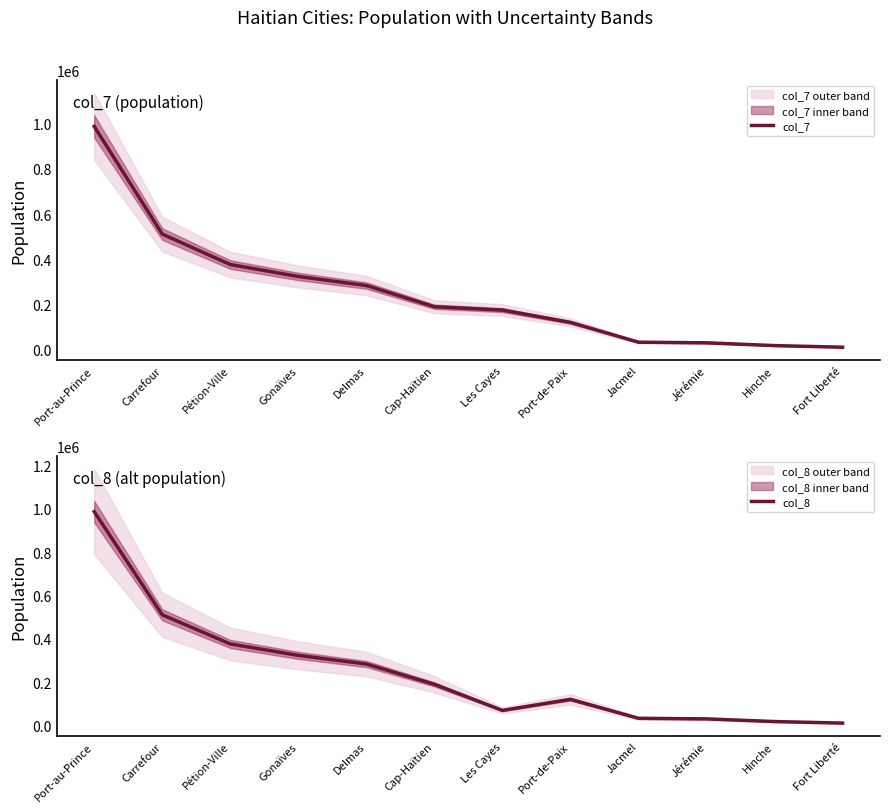

Reading right to left, extract all data points from this chart.

col_7: 11465	18590	30917	33563	121220	175457	190289	284079	324043	376834	511345	987310
col_8: 11465	18590	30917	33563	121220	70000	190289	284079	324043	376834	511345	987310